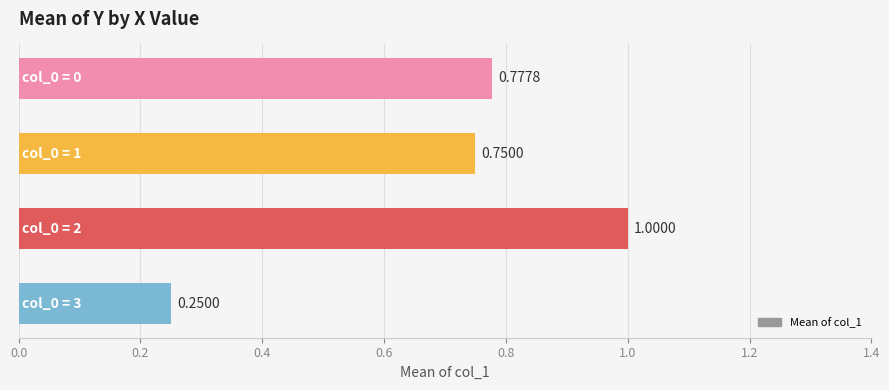

What is the sum of all values?

2.8